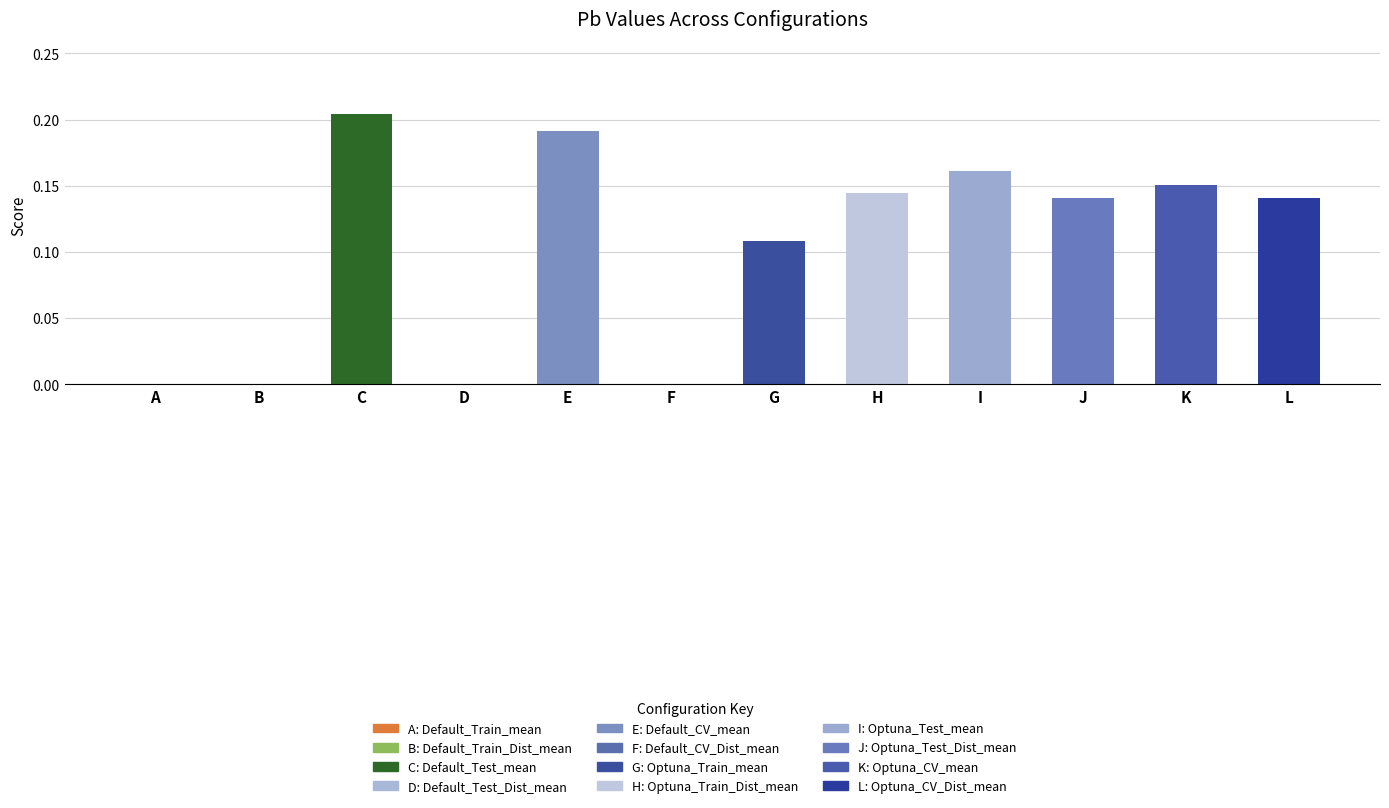

True or false: the data shows 0.0 at H.

False